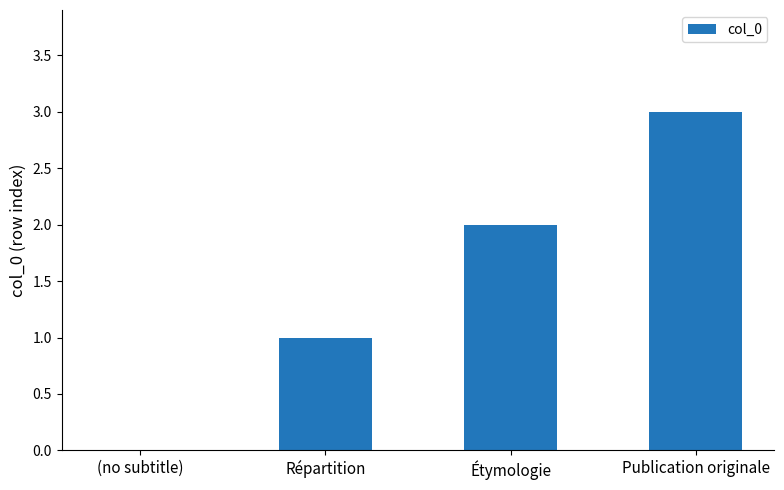

What is the greatest value displayed?

3